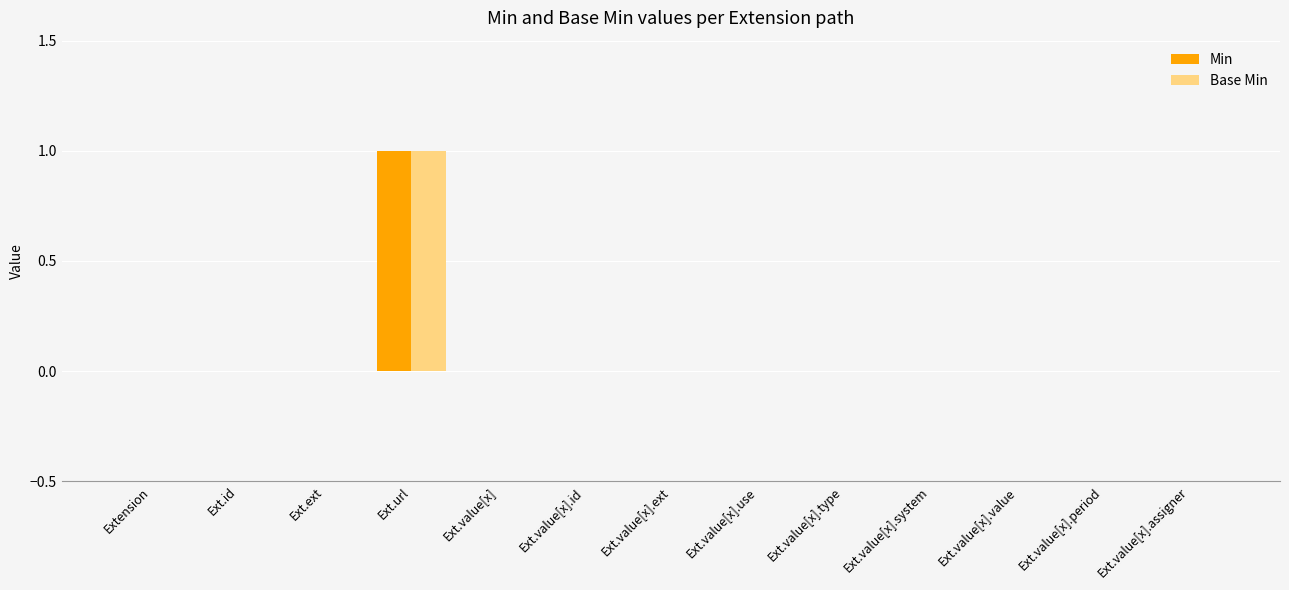

At which category is the sum across all series the highest?

Ext.url